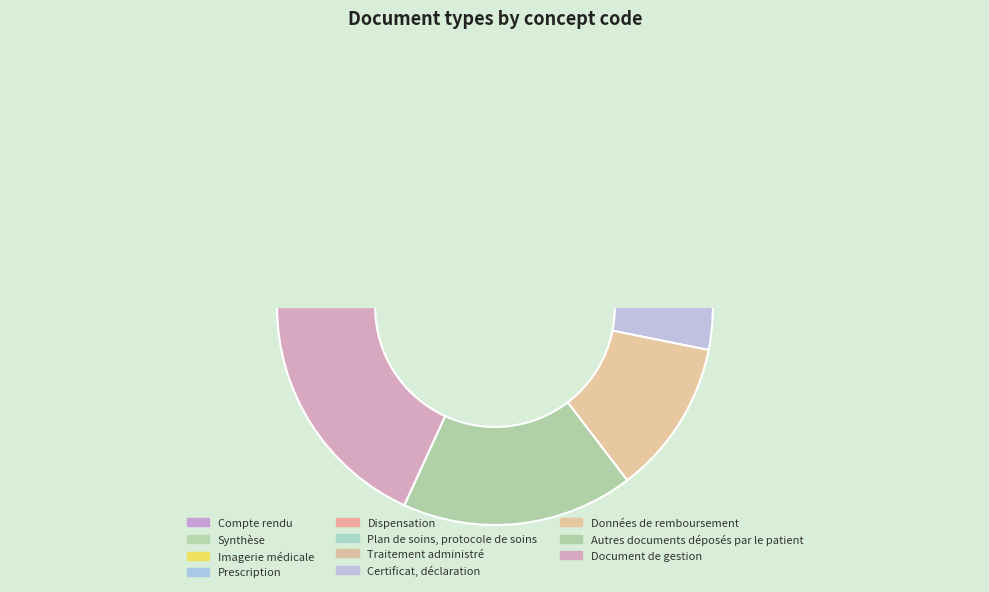

The Compte rendu slice represents 9% of the pie. True or false?

False